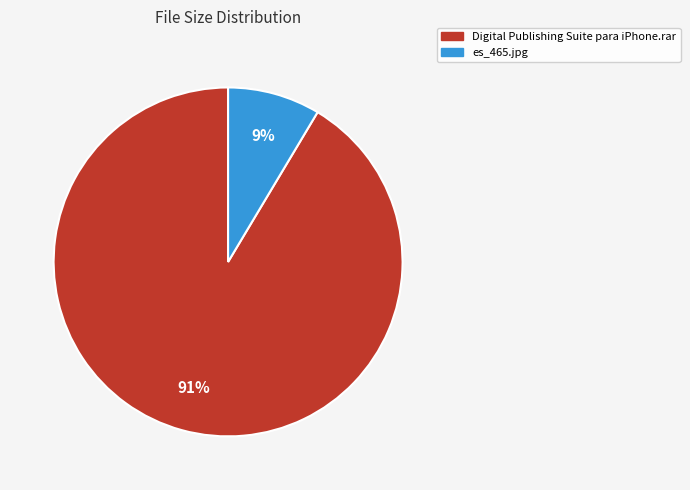

Which slice is the smallest?

es_465.jpg